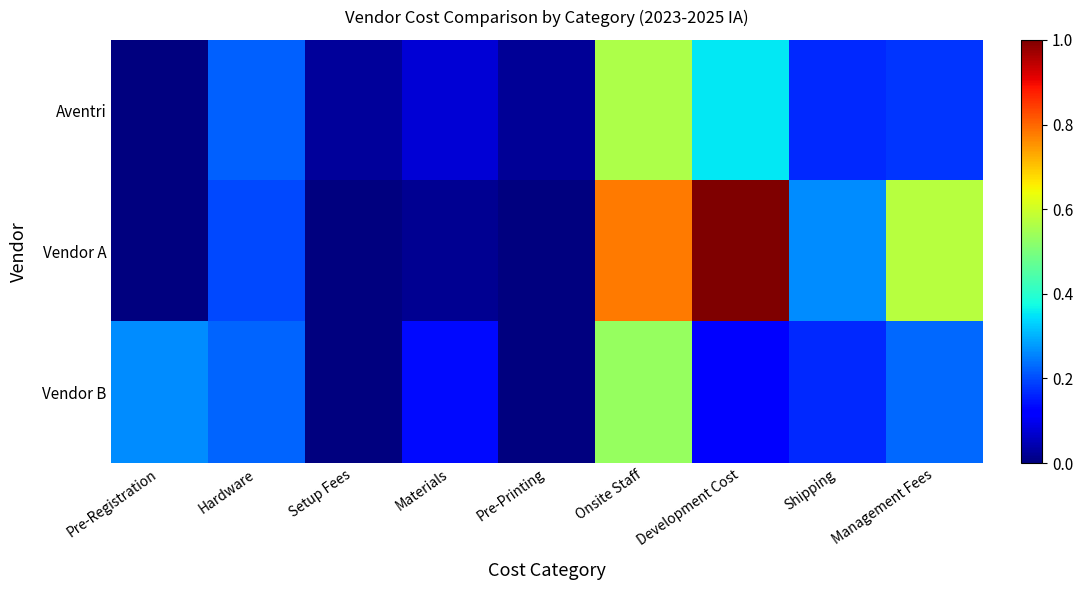

Which label corresponds to the largest value in the chart?

Development Cost